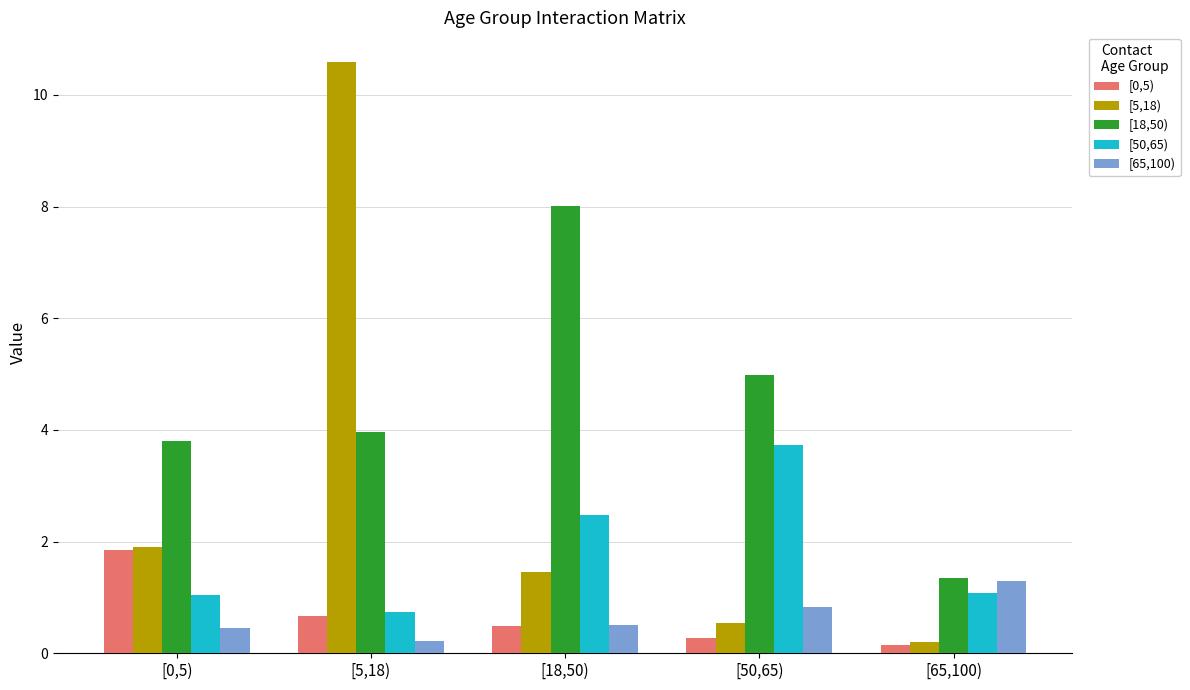

Between [0,5) and [50,65), which series saw the biggest shift?

[50,65)